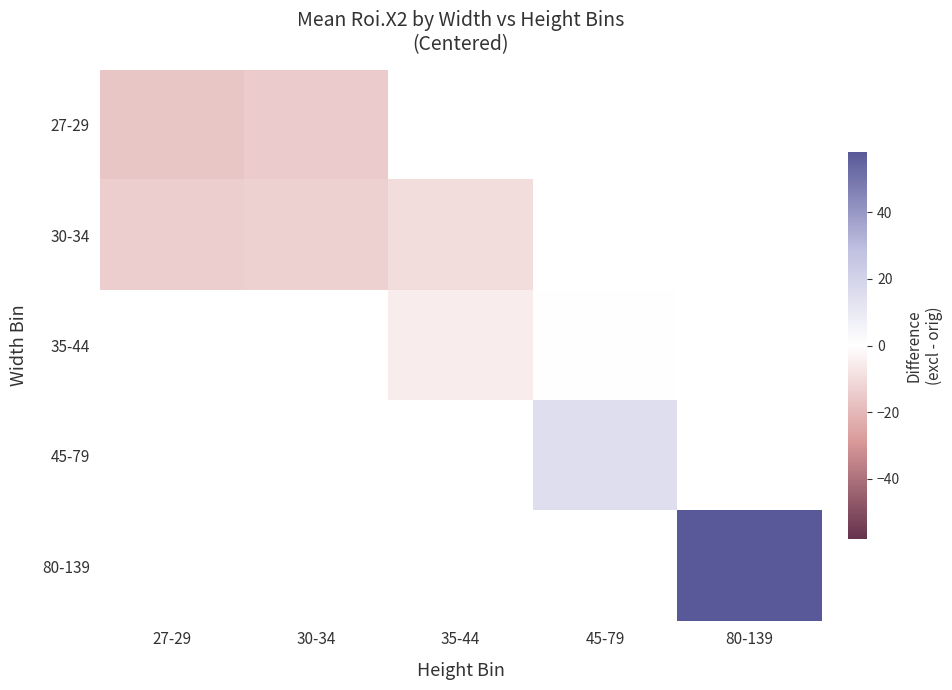

Which category has the lowest value across all series?

27-29